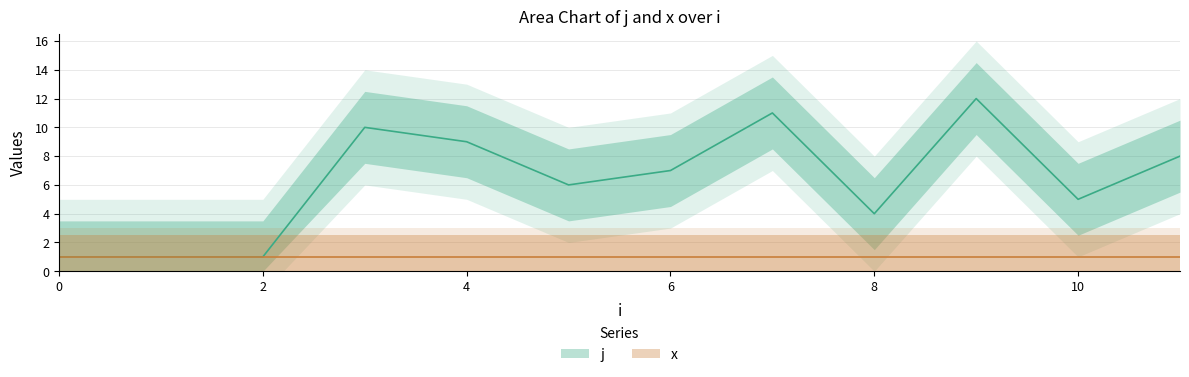

The value at 2 is 1. True or false?

True